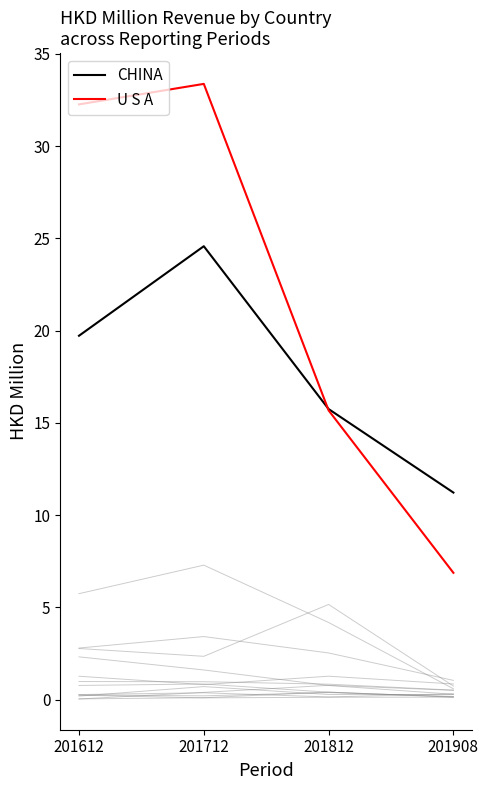

The 201712 series shows 0.8 at FRANCE. True or false?

True